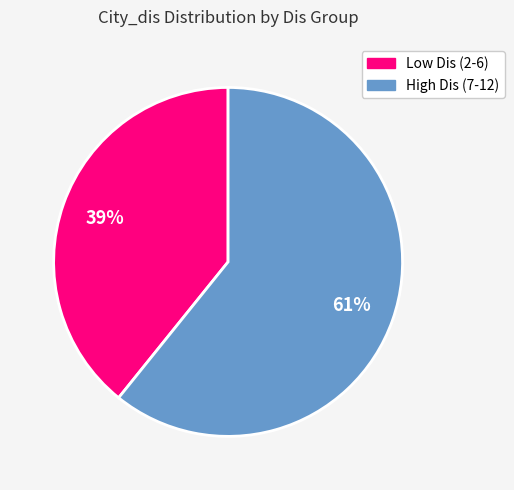

To the nearest percent, what is the difference between the largest and smallest slice percentages?

22%